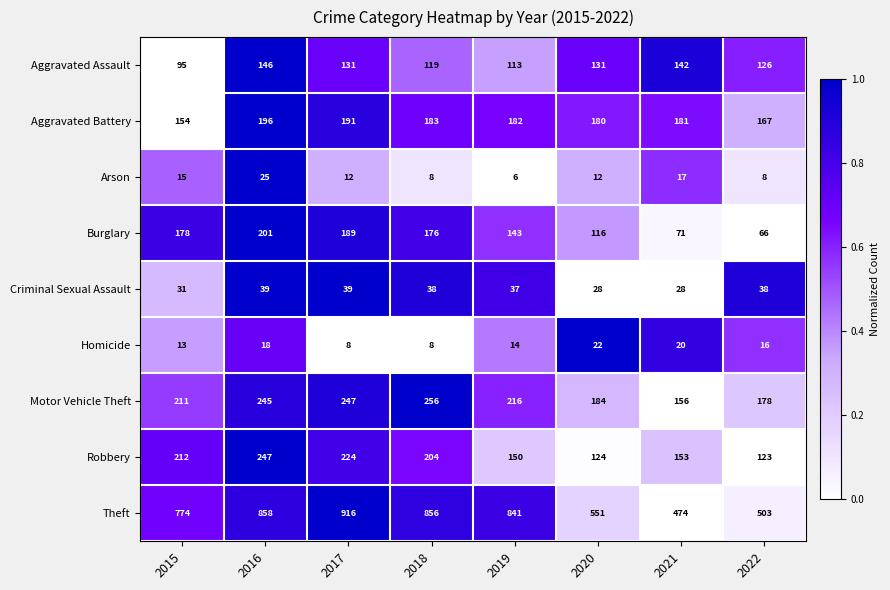

What is the difference between the highest and lowest values at 2019?

835